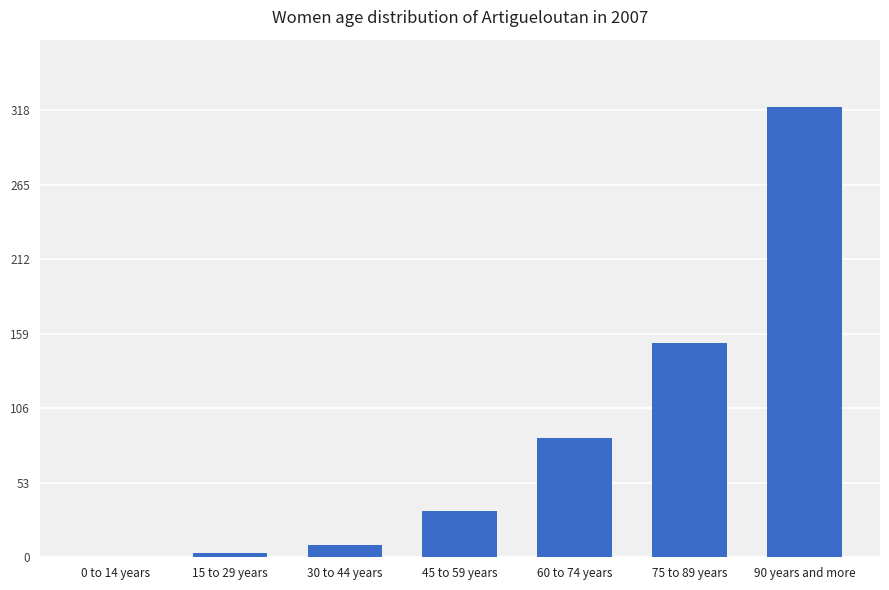

Does the chart contain stacked bars?

No